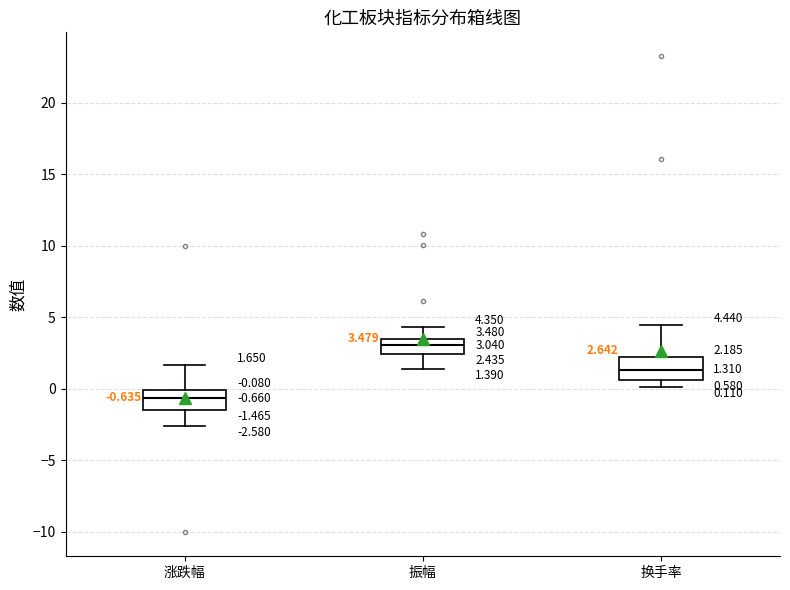

Which box has the lowest median line?

涨跌幅